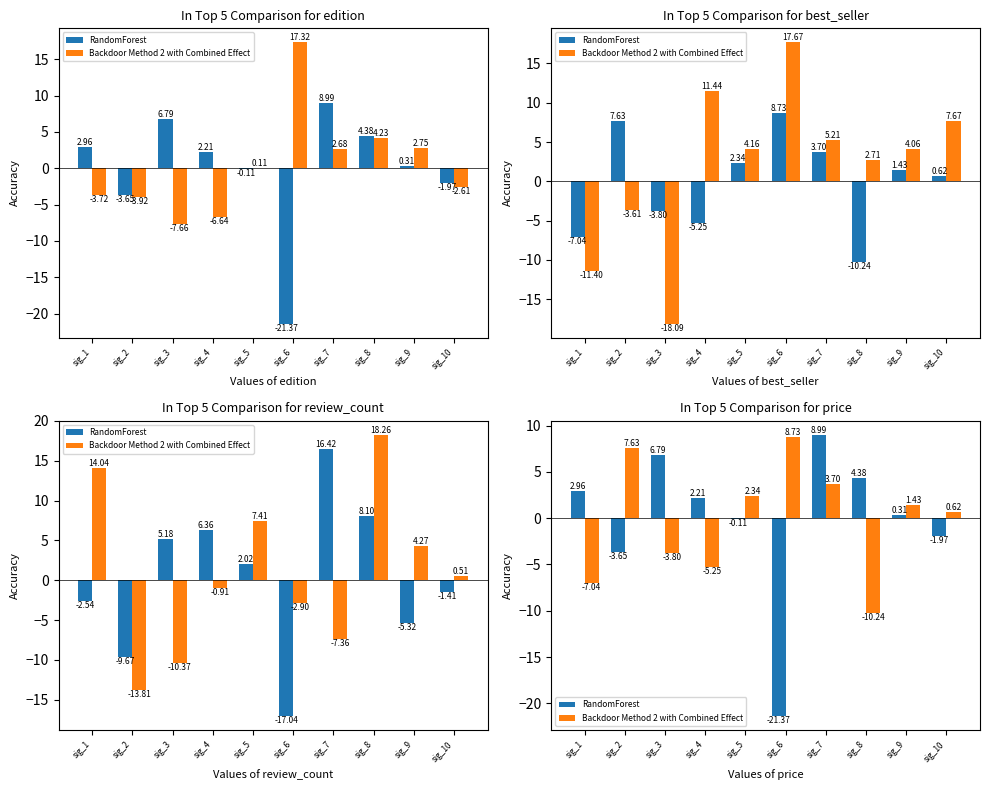

How many values in RandomForest are above zero?

6